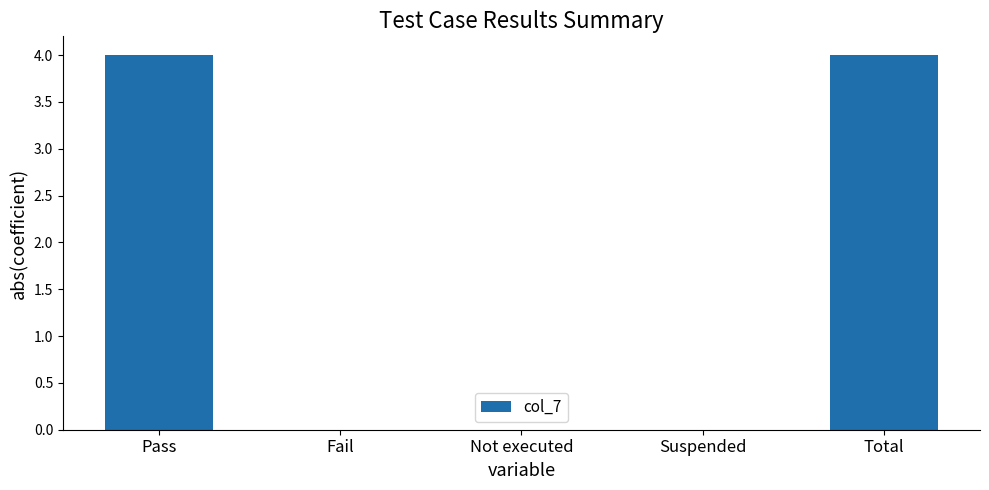

What is the greatest value displayed?

4